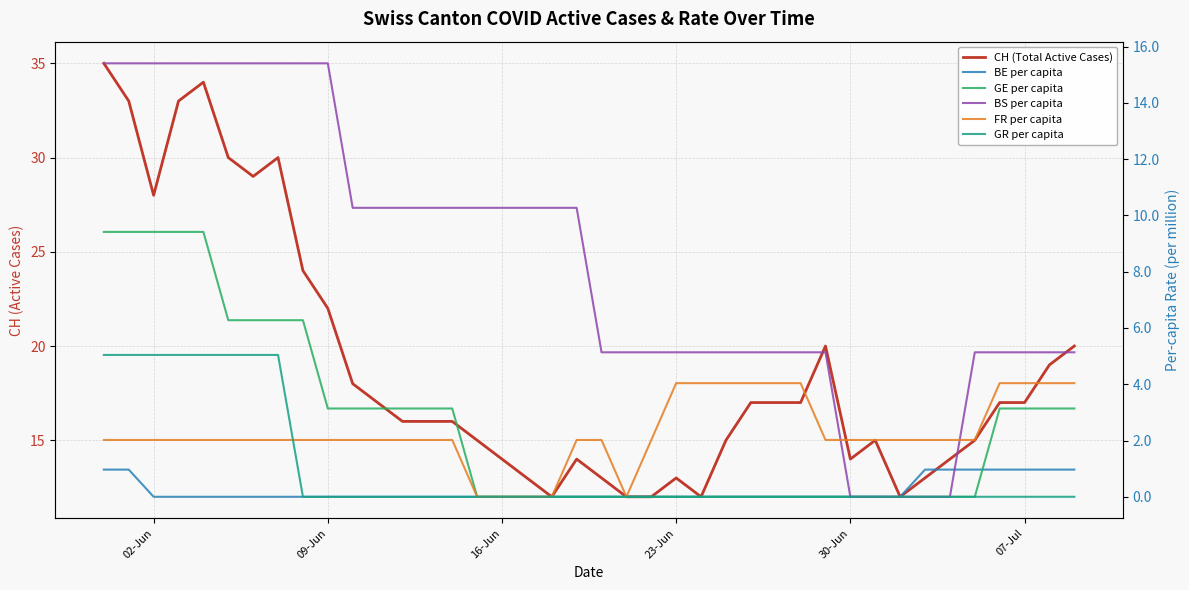

How many values in GR per capita are above zero?

8